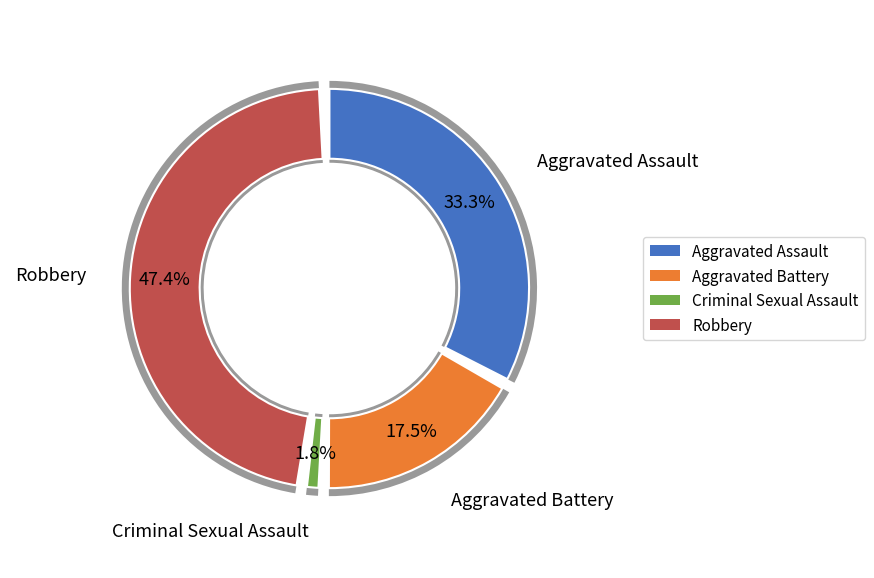

Is it true that Criminal Sexual Assault is 9% of the pie?

False